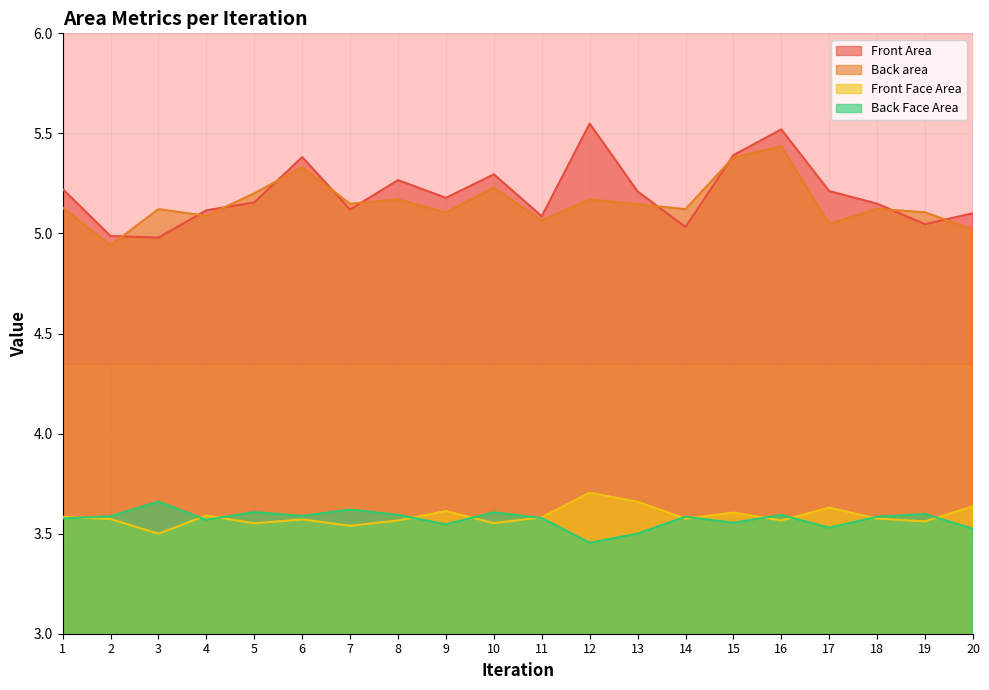

Which category has the highest value in the Back Face Area series?

3